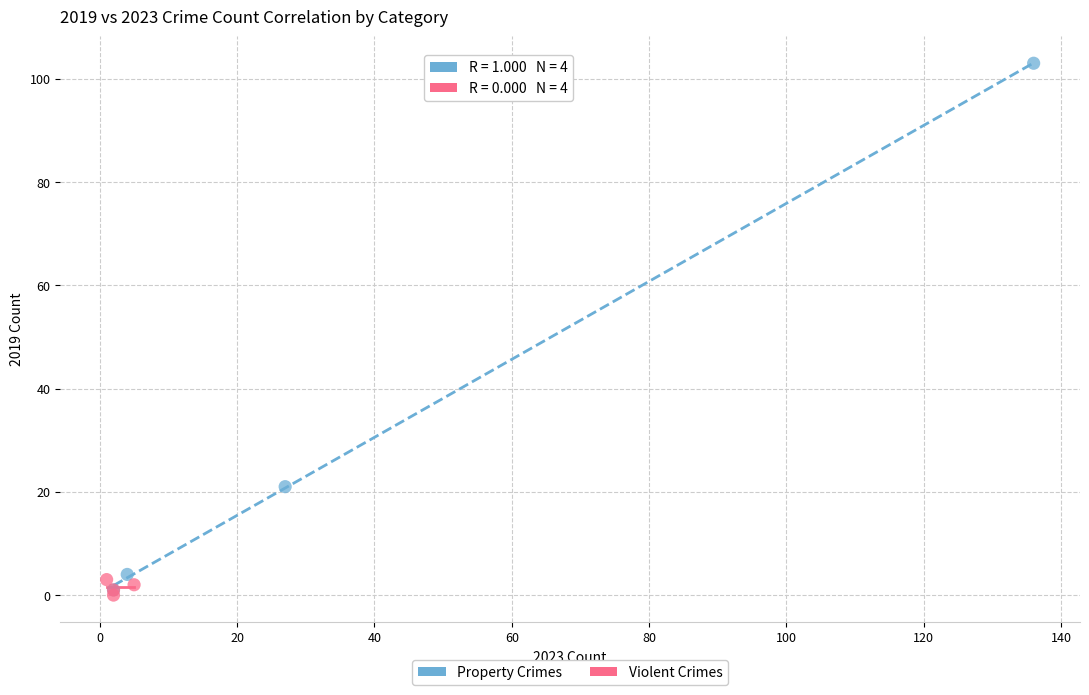

Which series has the largest Y range (max minus min)?

Property Crimes